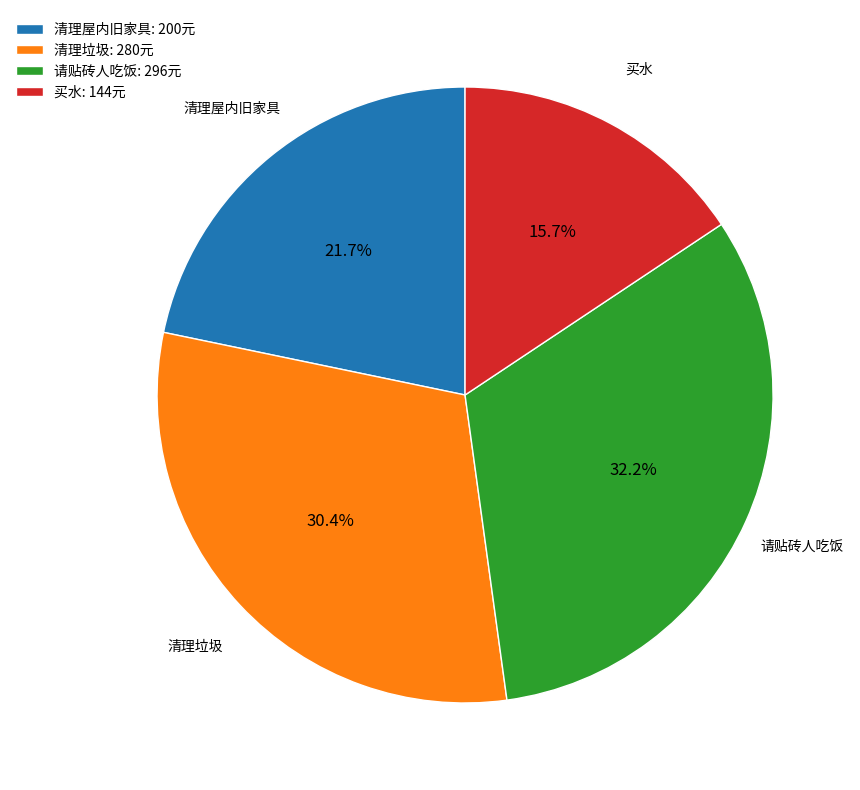

What is the total percentage of 买水 and 清理屋内旧家具?

37.4%